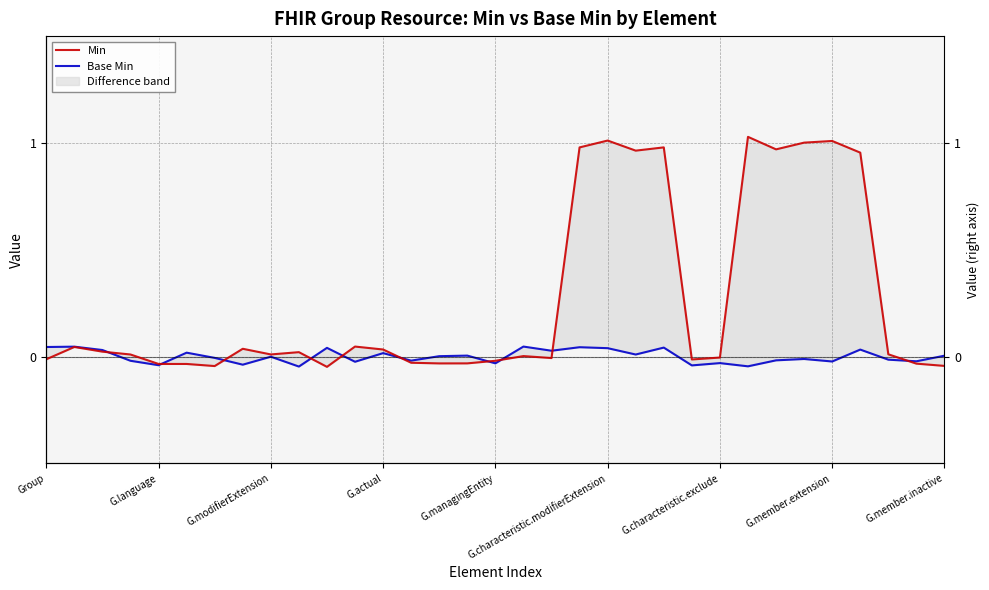

What are all the series names shown in the legend?

Min, Base Min